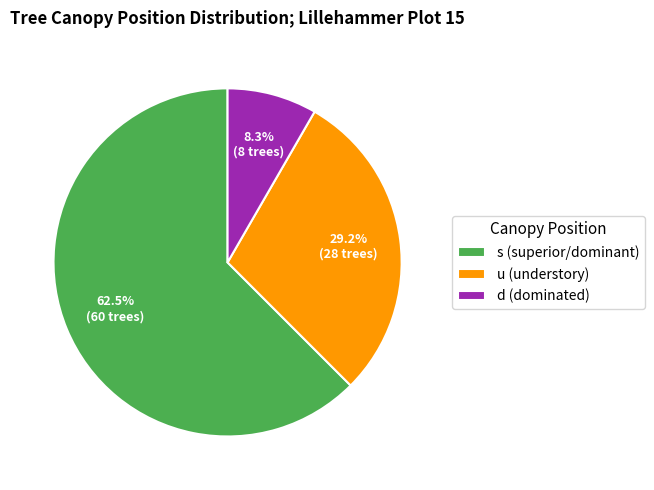

Which category has the biggest portion of the pie?

s (superior/dominant)